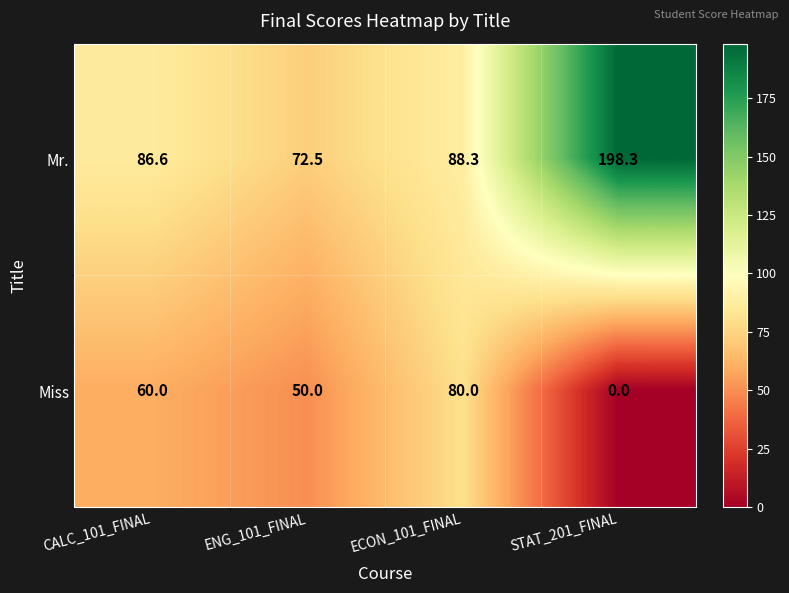

At ENG_101_FINAL, list the series in order from largest to smallest.

Mr., Miss